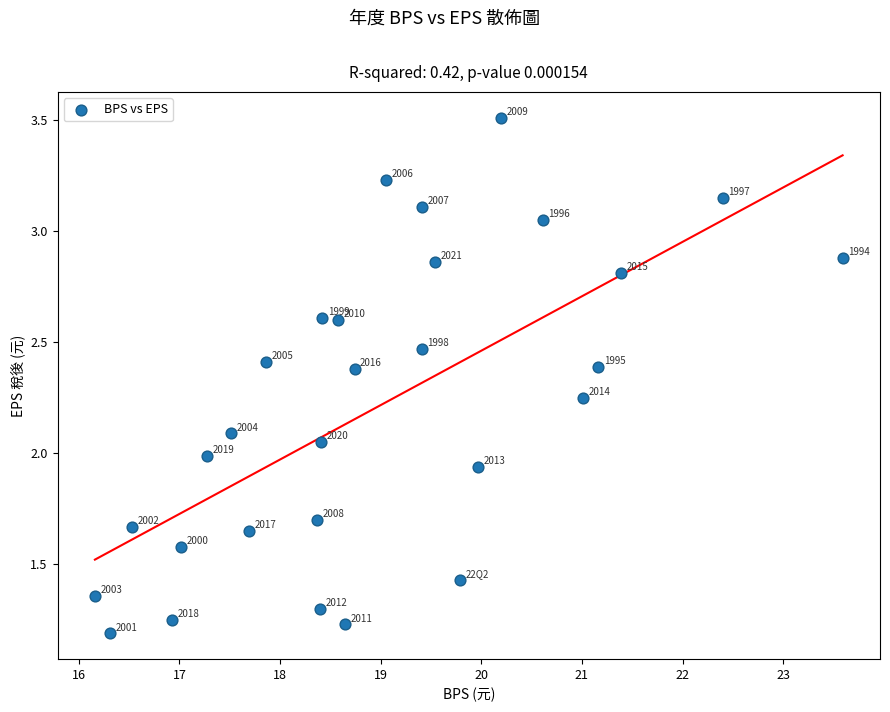

What is the range of X values (max minus min)?

7.4